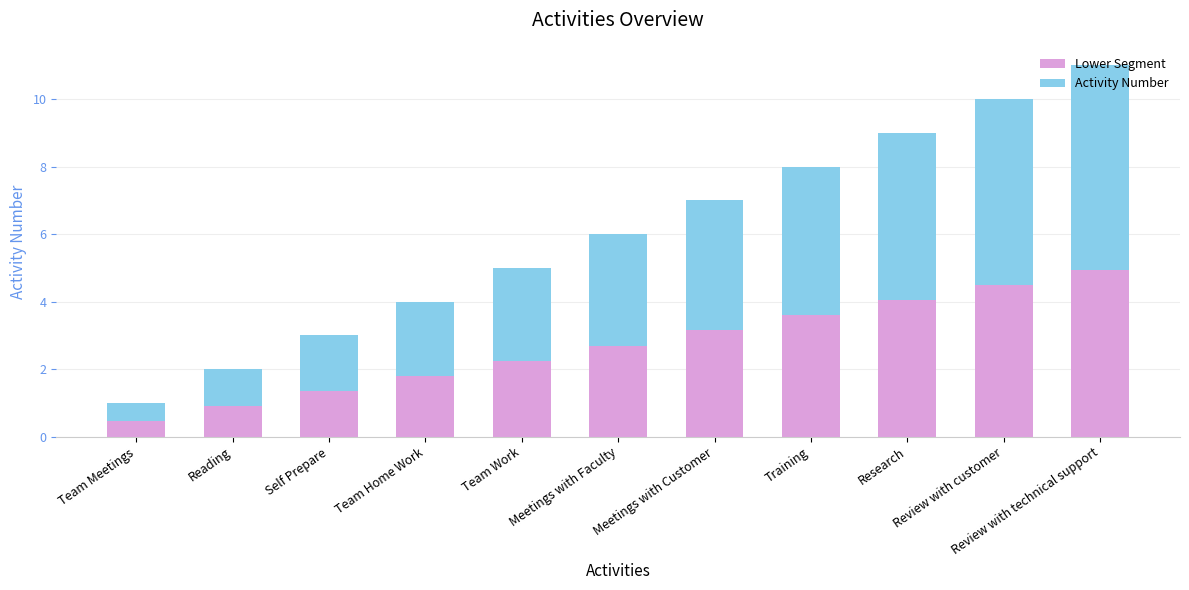

Are the bars grouped side by side (vs. stacked)?

No